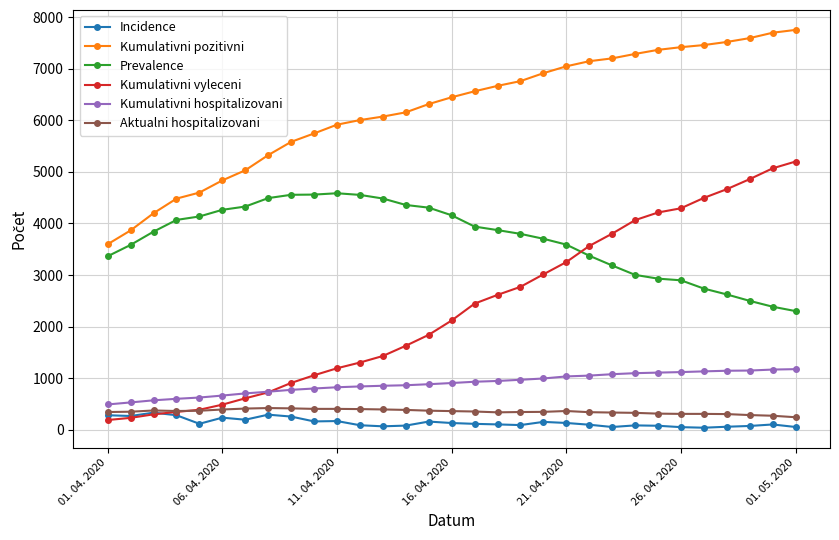

True or false: Prevalence and Aktualni hospitalizovani intersect in this chart.

False